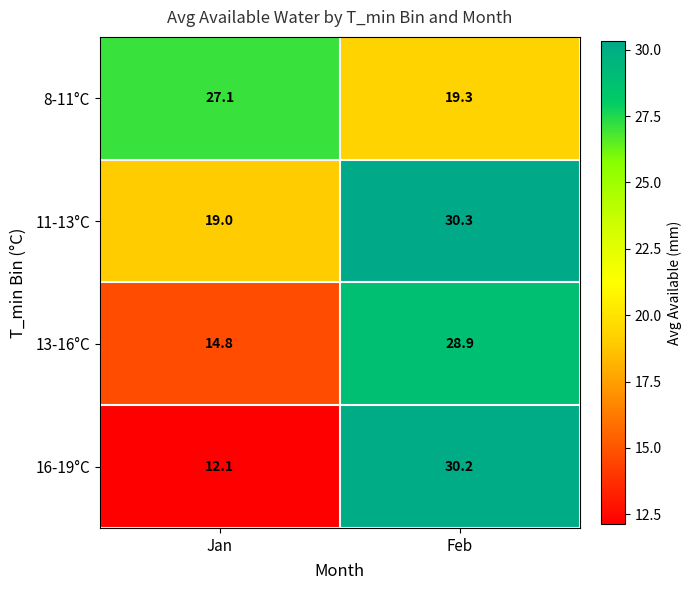

The value of 8-11°C at Feb is 19.3. True or false?

True